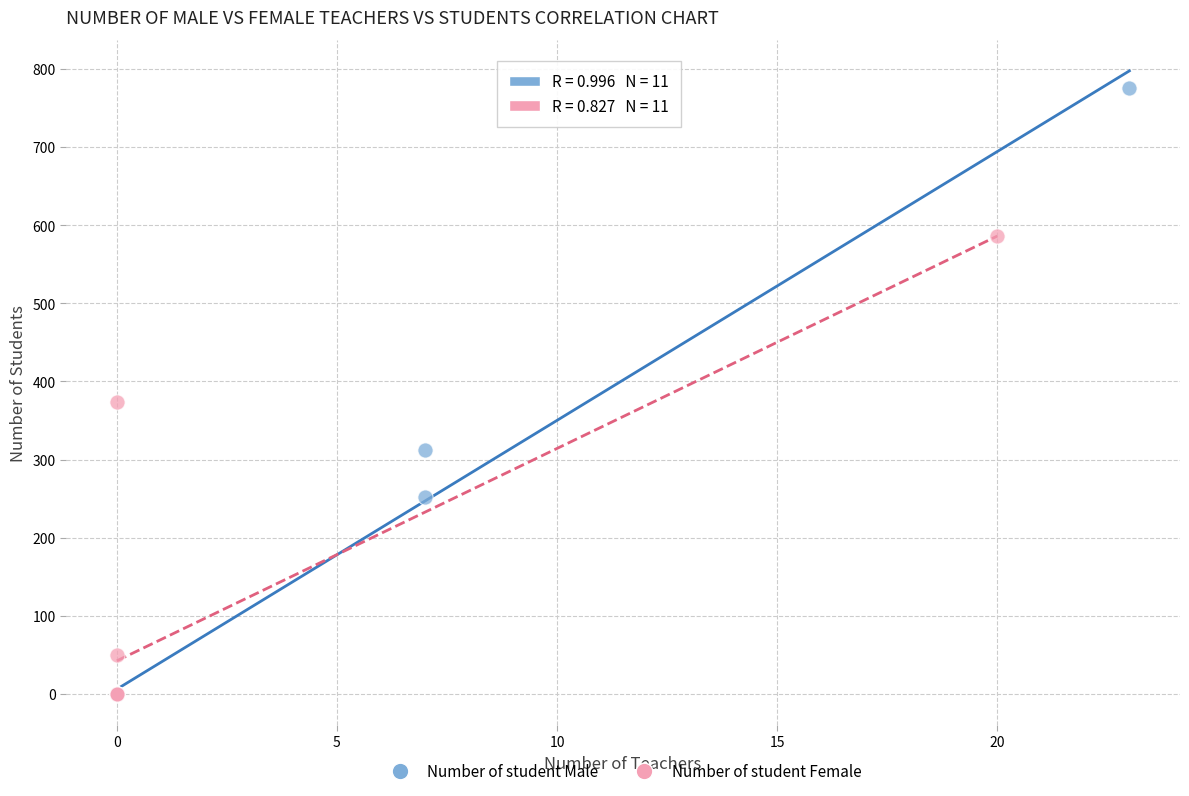

Which series has the widest spread of Y values?

Number of student Male